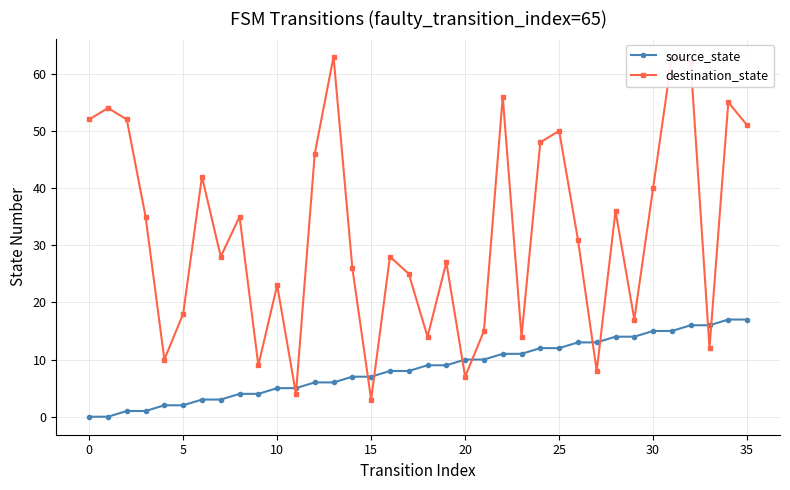

True or false: source_state and destination_state intersect in this chart.

True